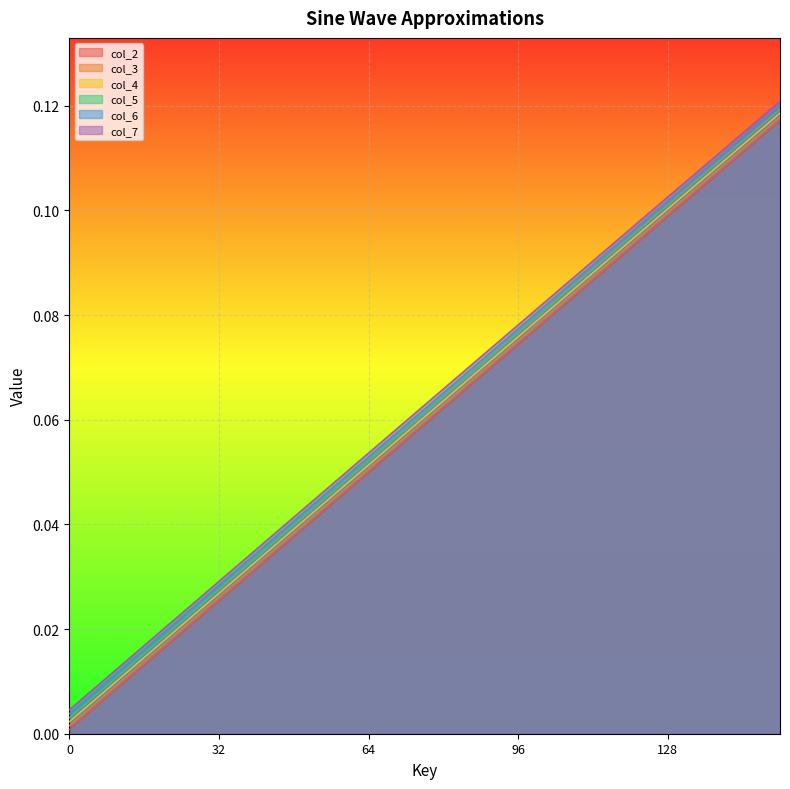

True or false: col_2 has more than 0 points higher than both neighbors.

False